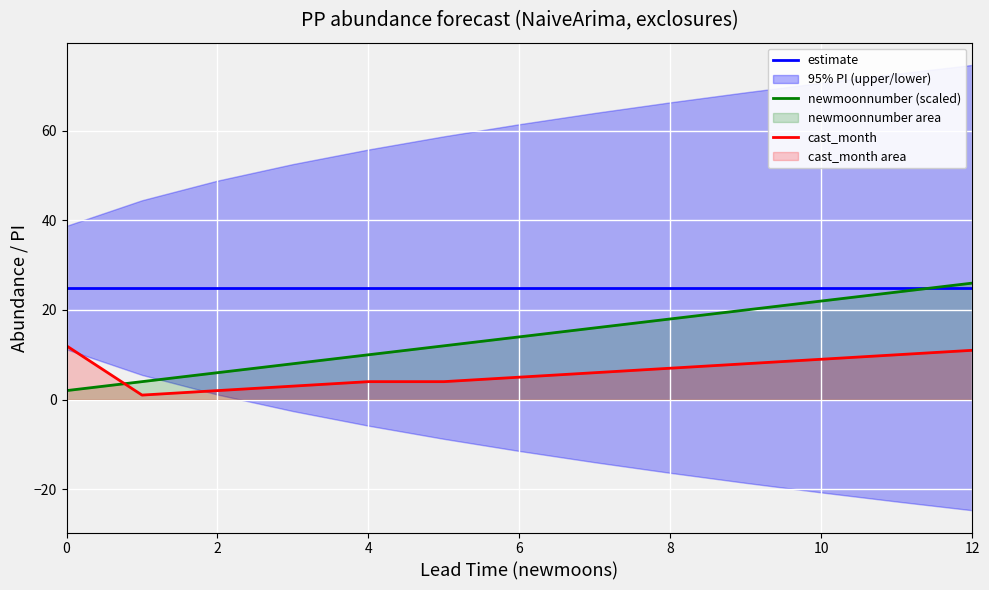

What is the sum of the newmoonnumber (scaled) values at 11 and 0?

26